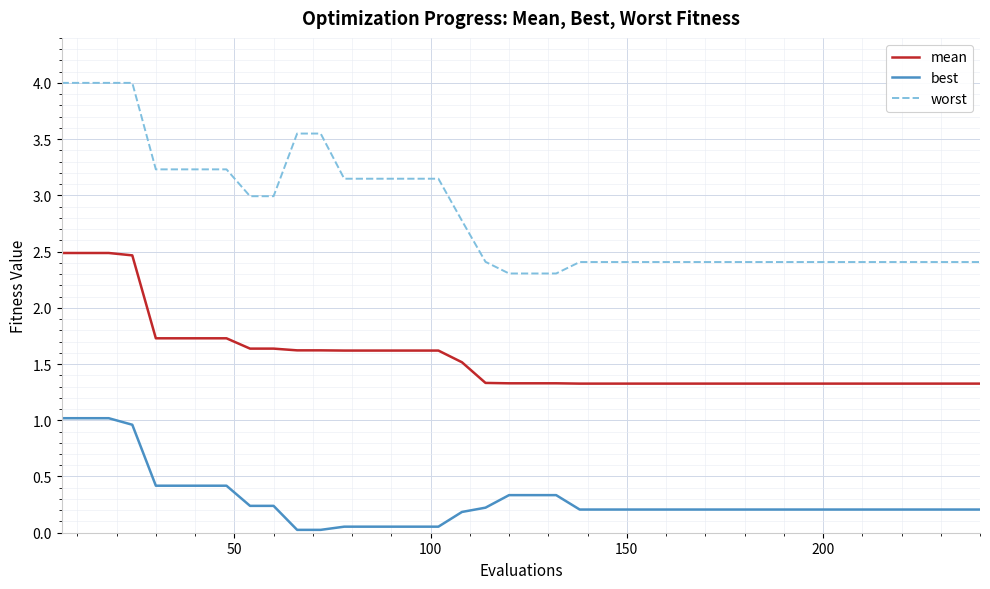

What is the minimum value for worst?

2.3